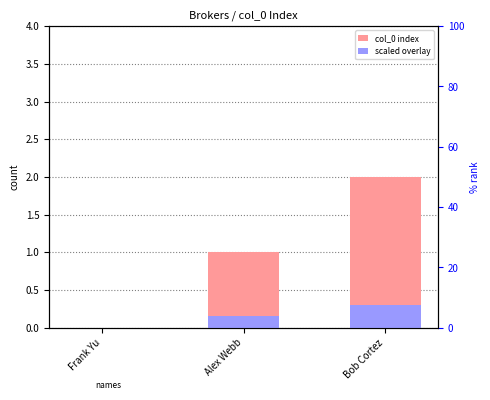

Rank the series by their maximum value, from lowest to highest.

scaled overlay, col_0 index